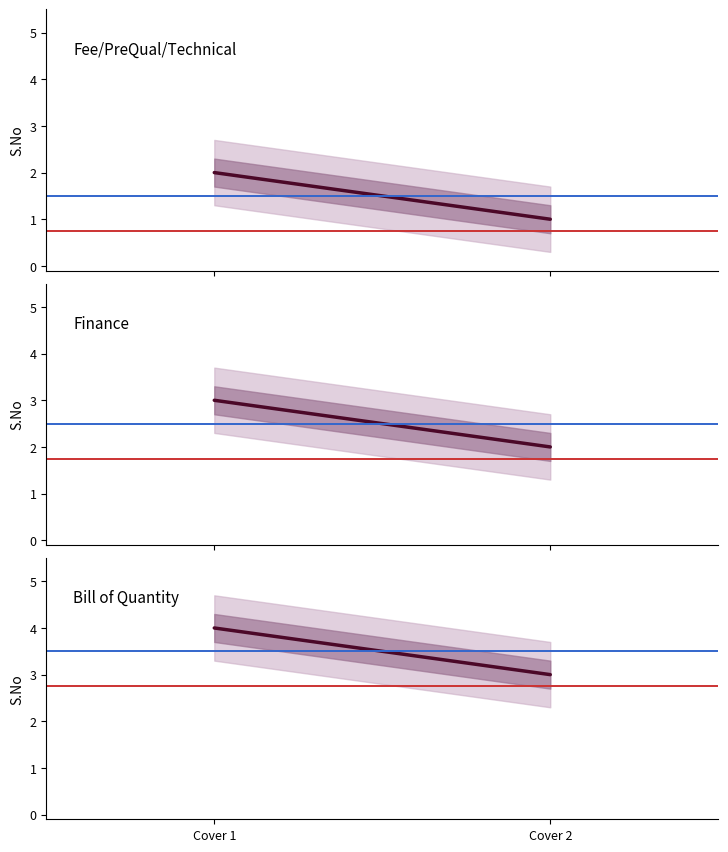

Which series changed the most between Cover 1 and Cover 2?

Fee/PreQual/Technical